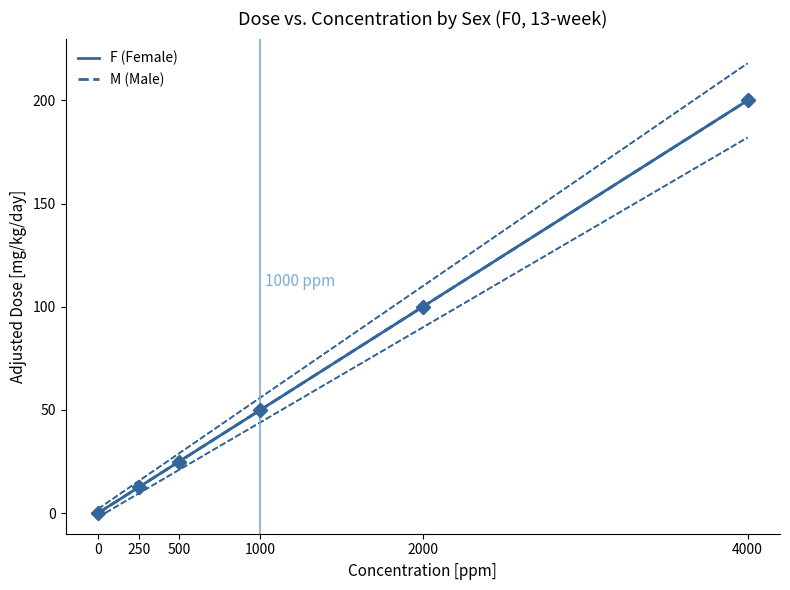

What are all the series names shown in the legend?

F (Female), M (Male)